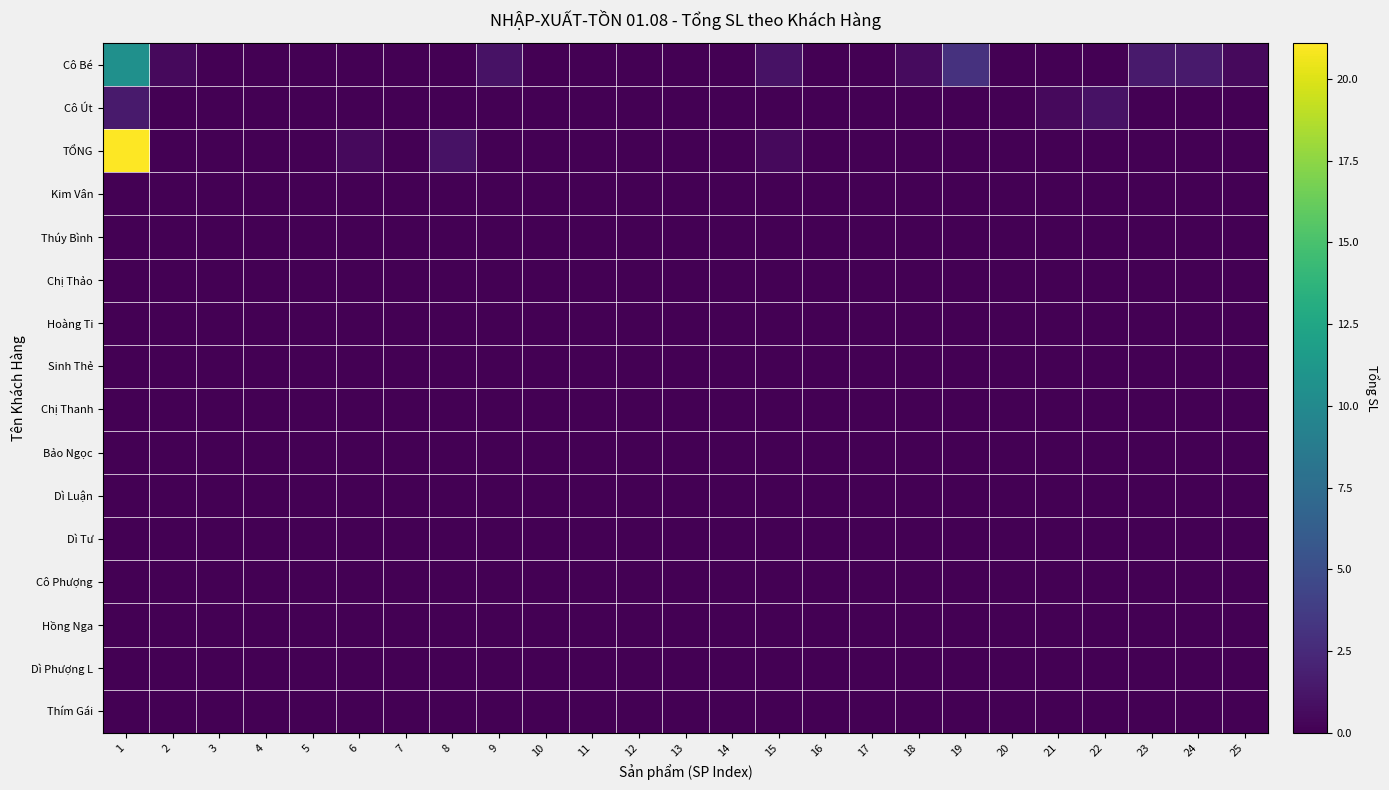

Rank the series by their maximum value, from lowest to highest.

Kim Vân, Thúy Bình, Chị Thảo, Hoàng Ti, Sinh Thẻ, Chị Thanh, Bảo Ngọc, Dì Luận, Dì Tư, Cô Phượng, Hồng Nga, Dì Phượng L, Thím Gái, Cô Út, Cô Bé, TỔNG